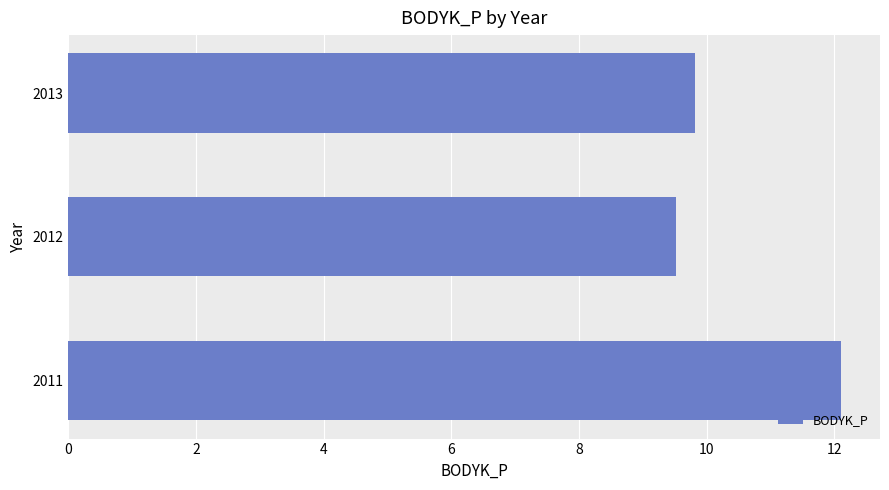

Count the number of categories in the chart.

3